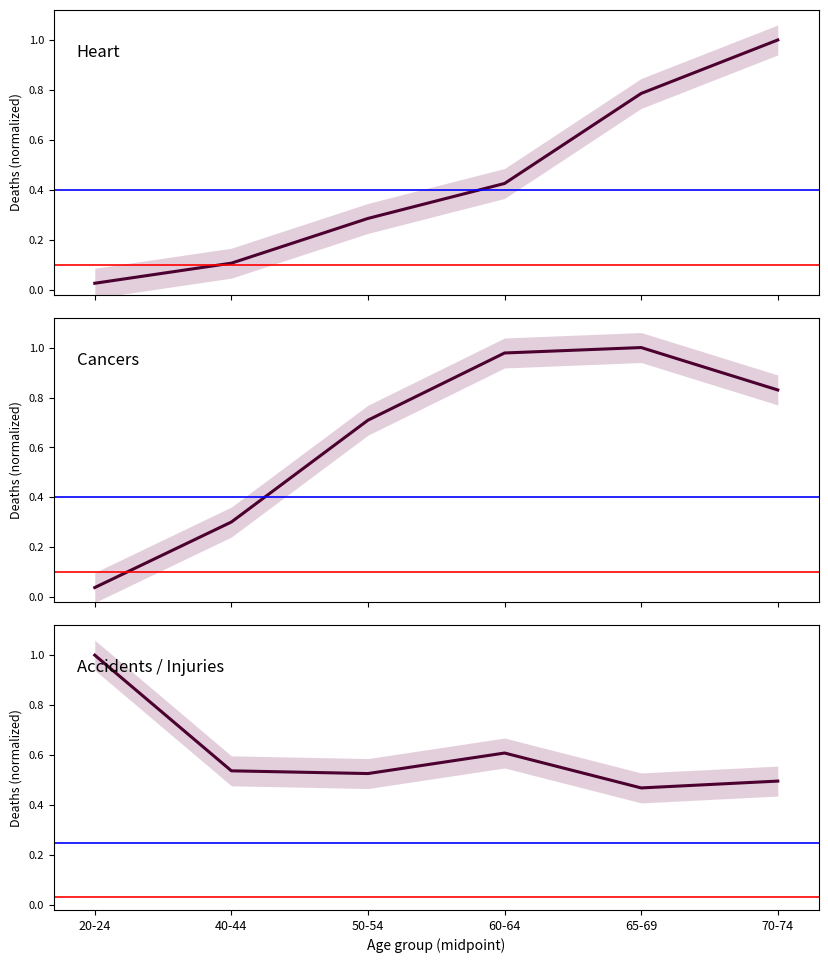

How many times do Cancers and Heart cross each other?

1